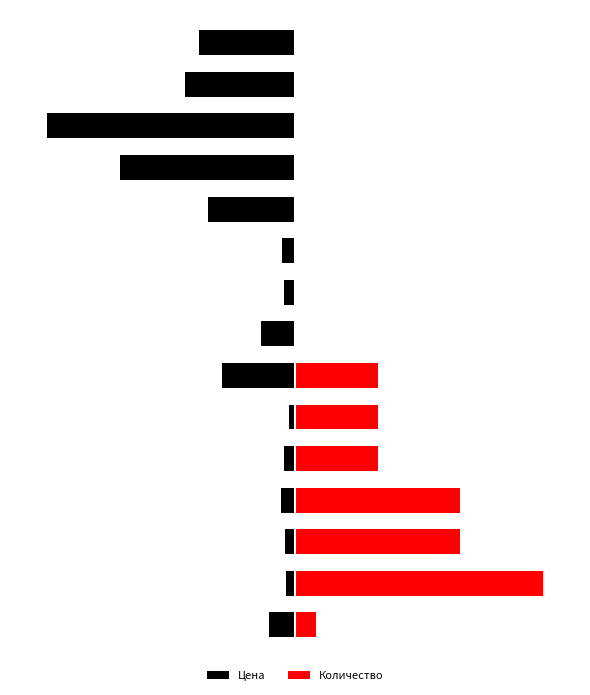

Which series has the largest range (max minus min)?

Количество